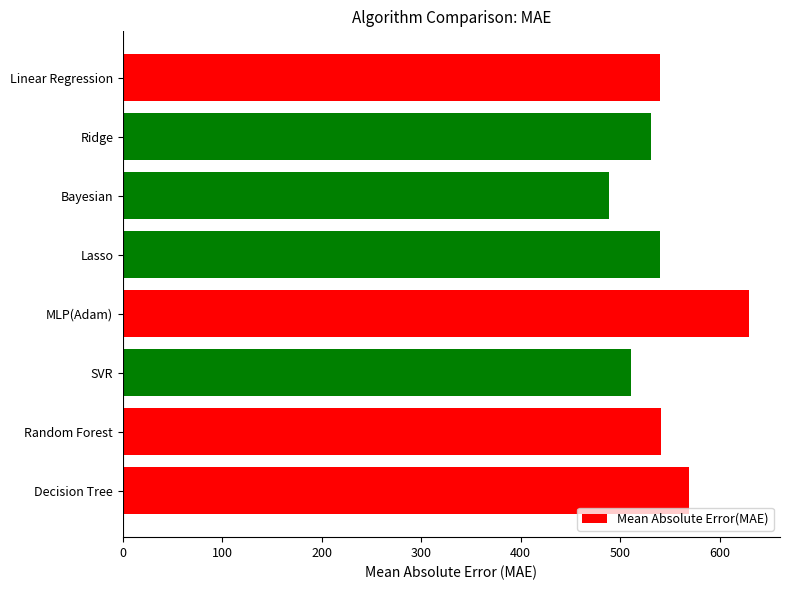

What is the minimum value shown in the chart?

488.5